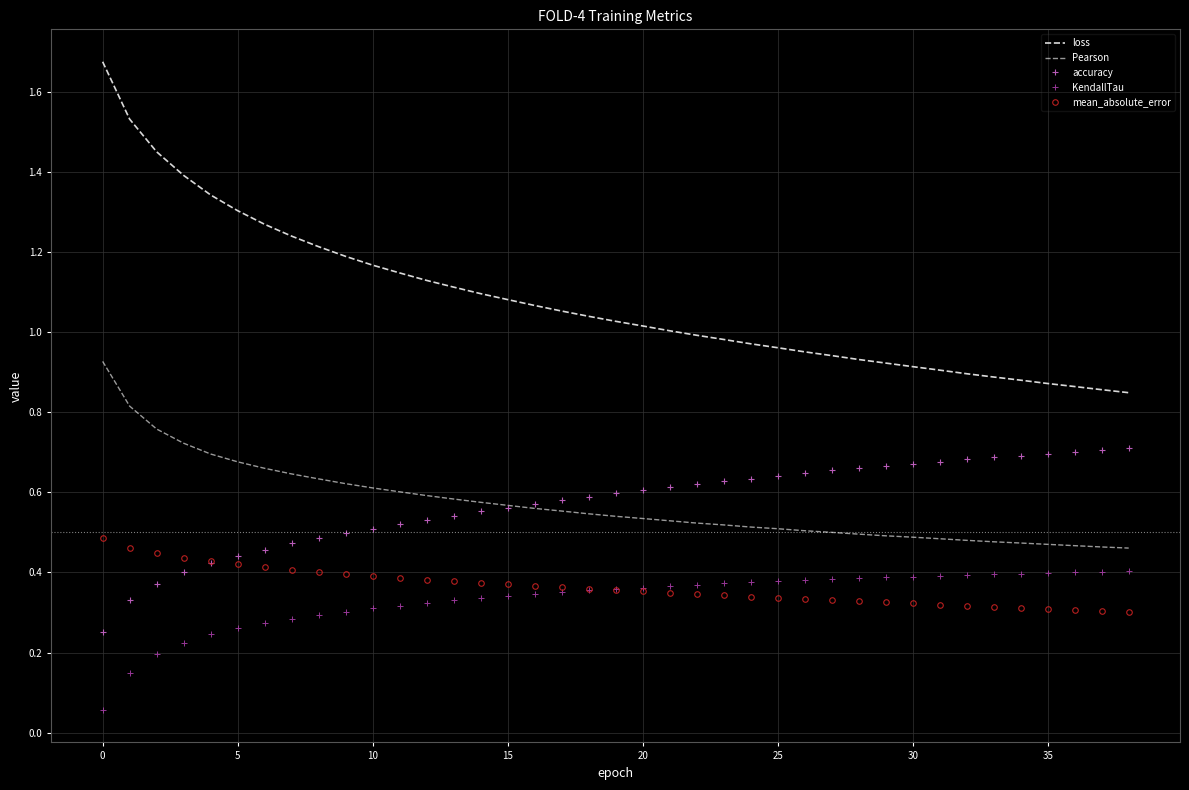

True or false: loss and accuracy cross at least once.

False